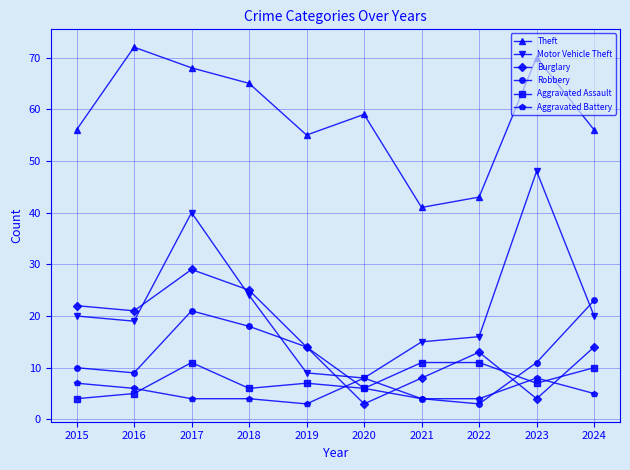

True or false: Aggravated Assault has more than 1 points higher than both neighbors.

True